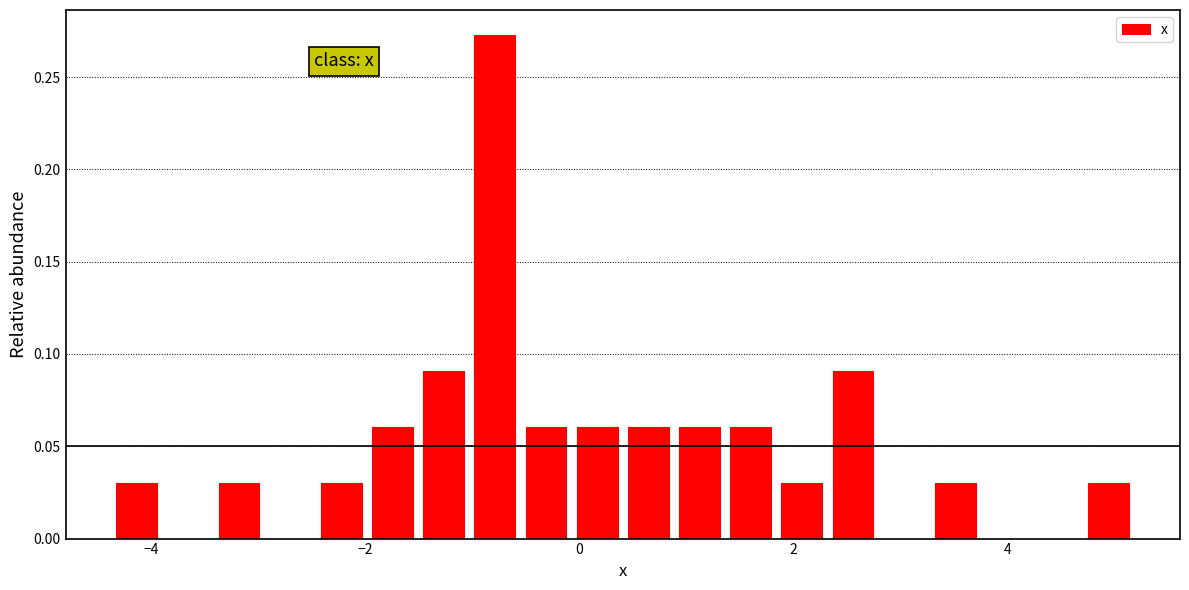

Around what value on the x-axis is the tallest bar? Give the approximate position of its centre, as read against the axis.

-0.8